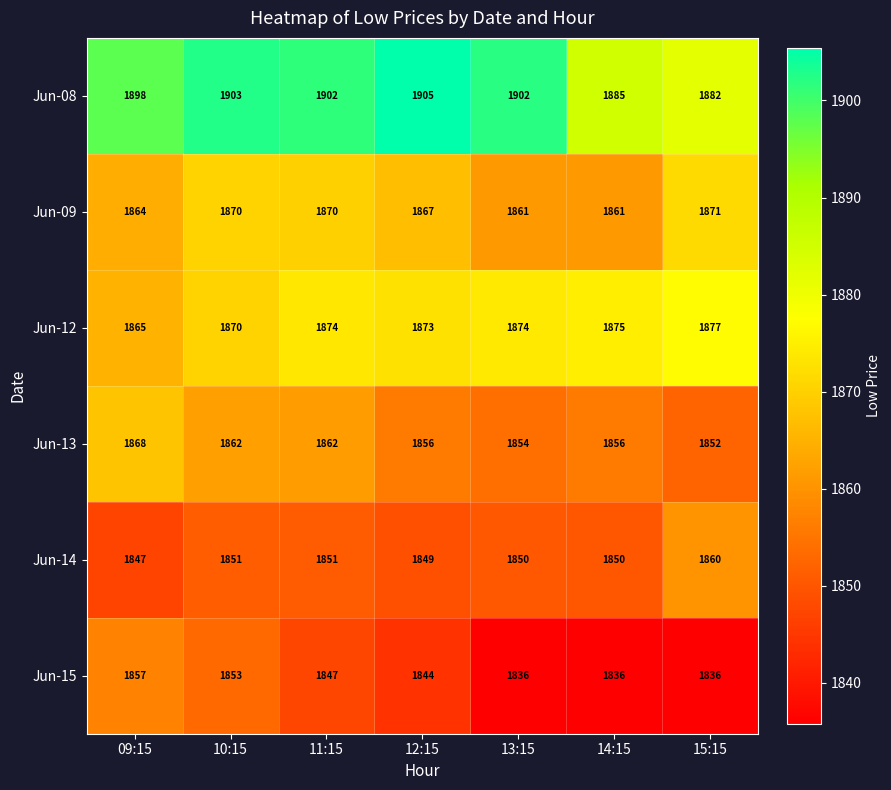

The Jun-12 series shows 1865 at 09:15. True or false?

True